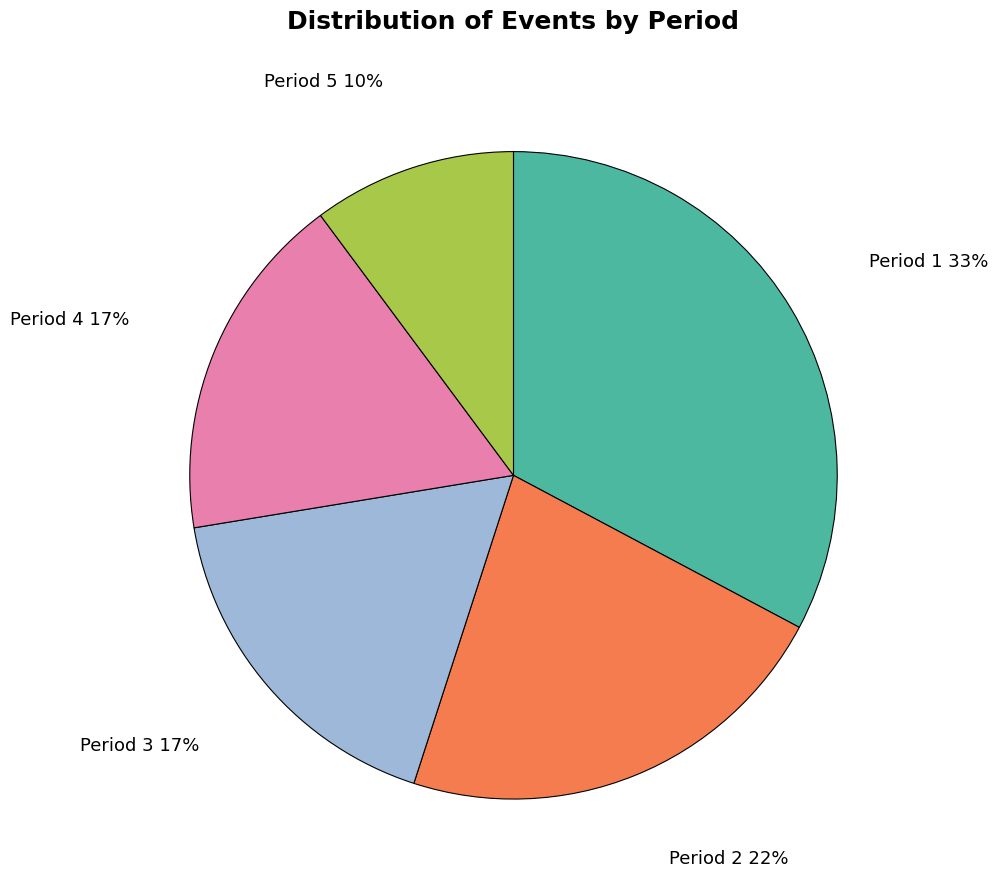

To the nearest percent, what is the combined percentage of Period 1 and Period 2?

55%